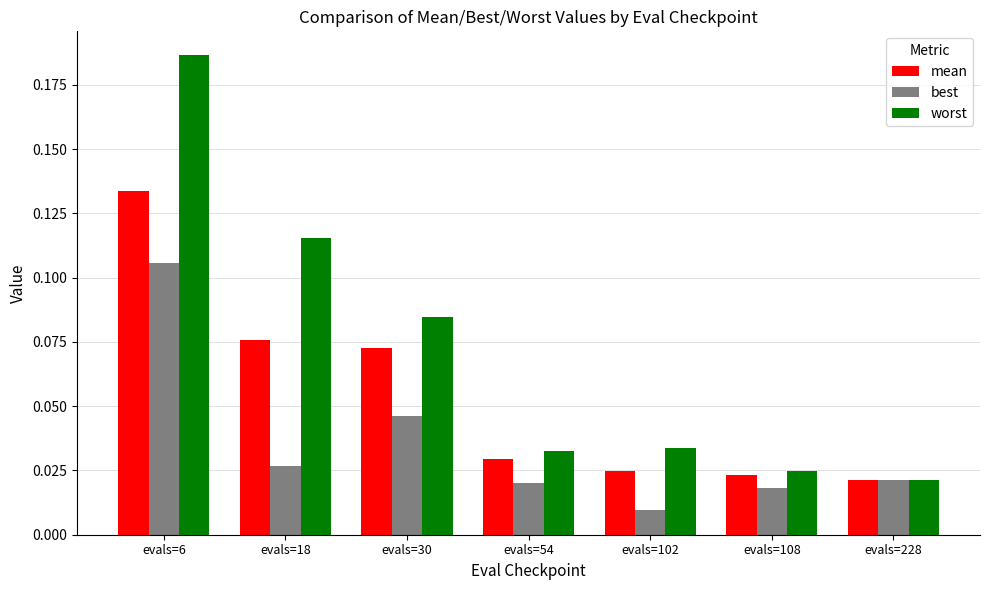

How many best values are between 0 and 1?

7